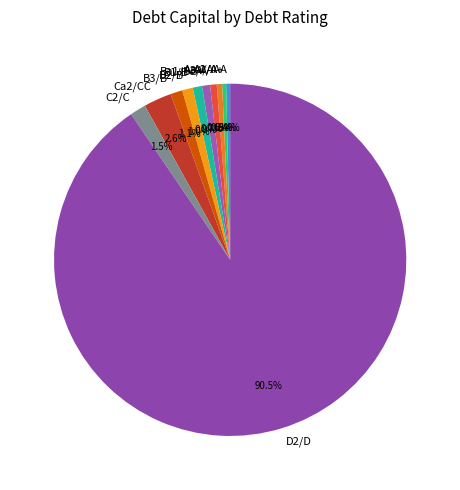

Combined, do B3/B- and C2/C account for over 50%?

No